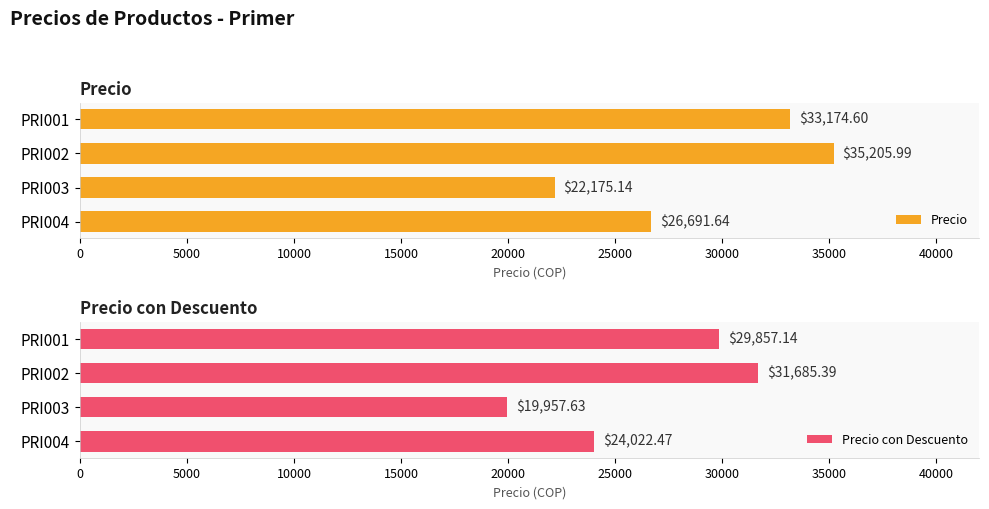

What is the sum of all Precio values?

117247.4